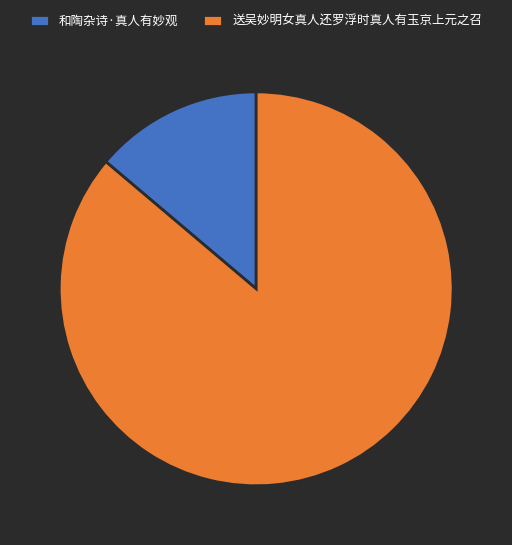

Do 送吴妙明女真人还罗浮时真人有玉京上元之召 and 和陶杂诗·真人有妙观 together represent more than half of the pie?

Yes